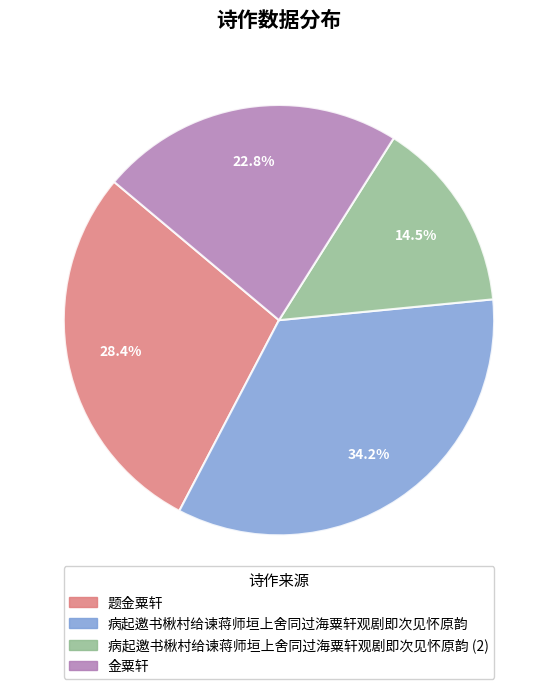

Does any single category account for the majority?

No